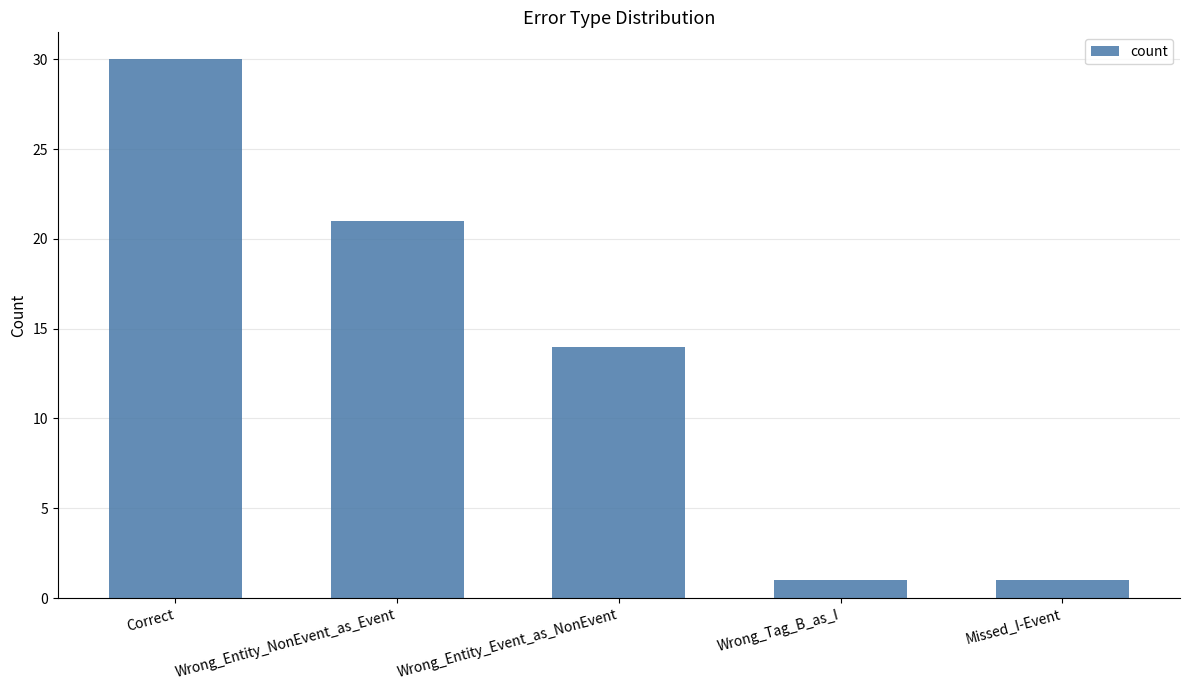

What is the difference between the second highest and second lowest values?

20